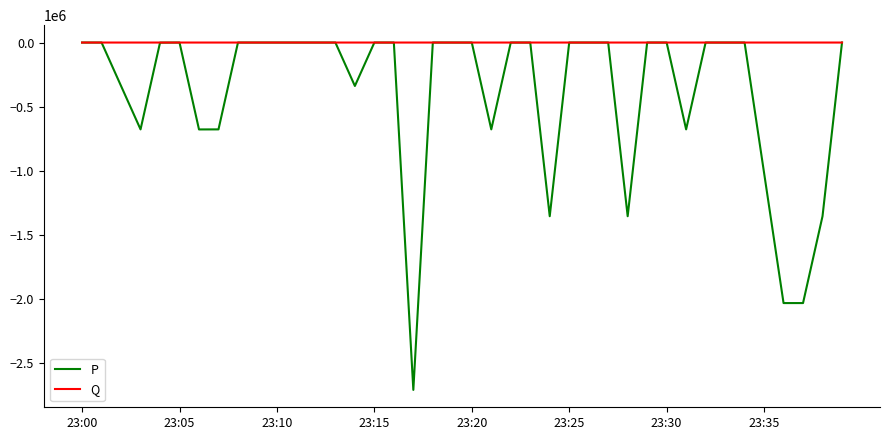

What is the difference between the maximum and second lowest values in the P series?

2030500